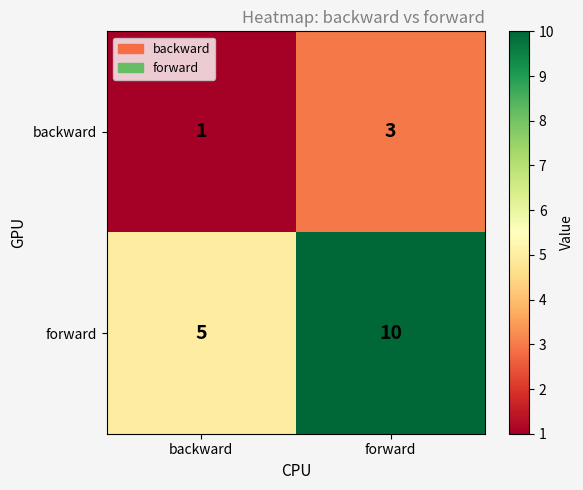

What is the average value of the forward series?

8